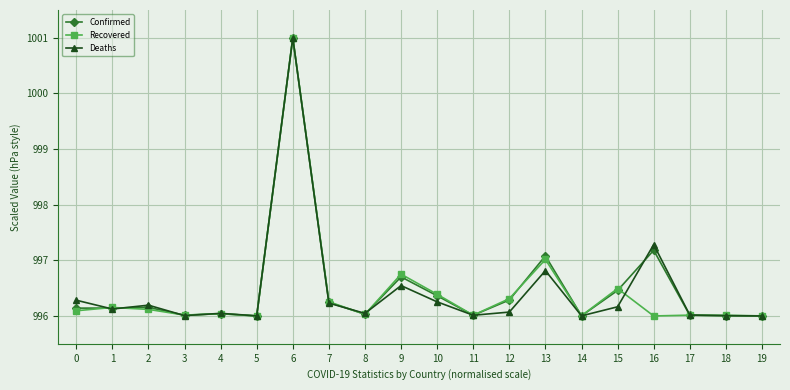

How many lines are shown in the chart?

3